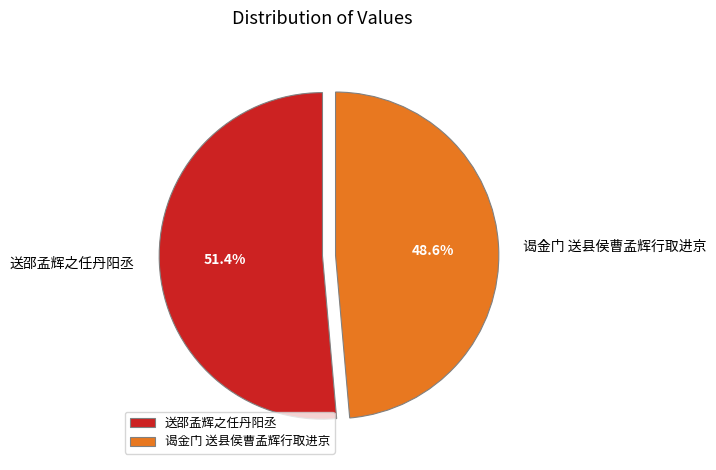

Is 谒金门 送县侯曹孟辉行取进京 the majority of the pie?

No